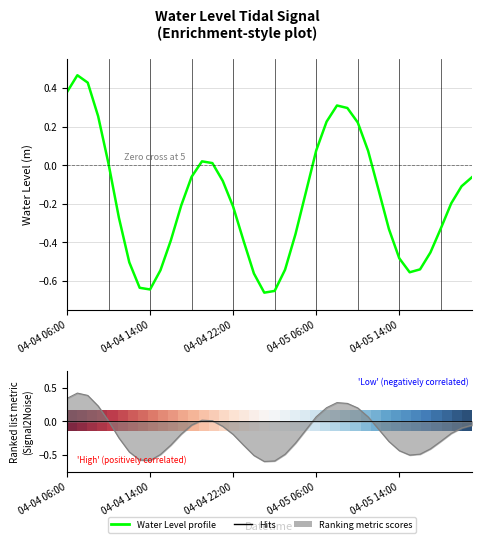

True or false: Ranking metric scores has a value of 0.2 at 25.

True